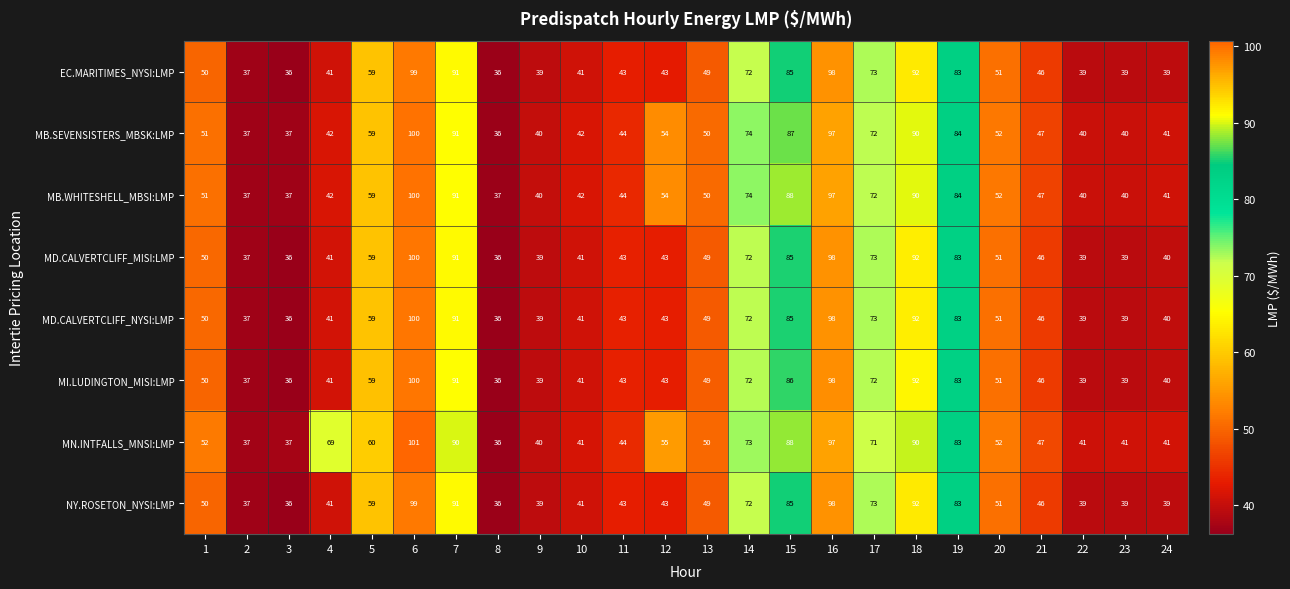

Which category has the highest value in the MN.INTFALLS_MNSI:LMP series?

6